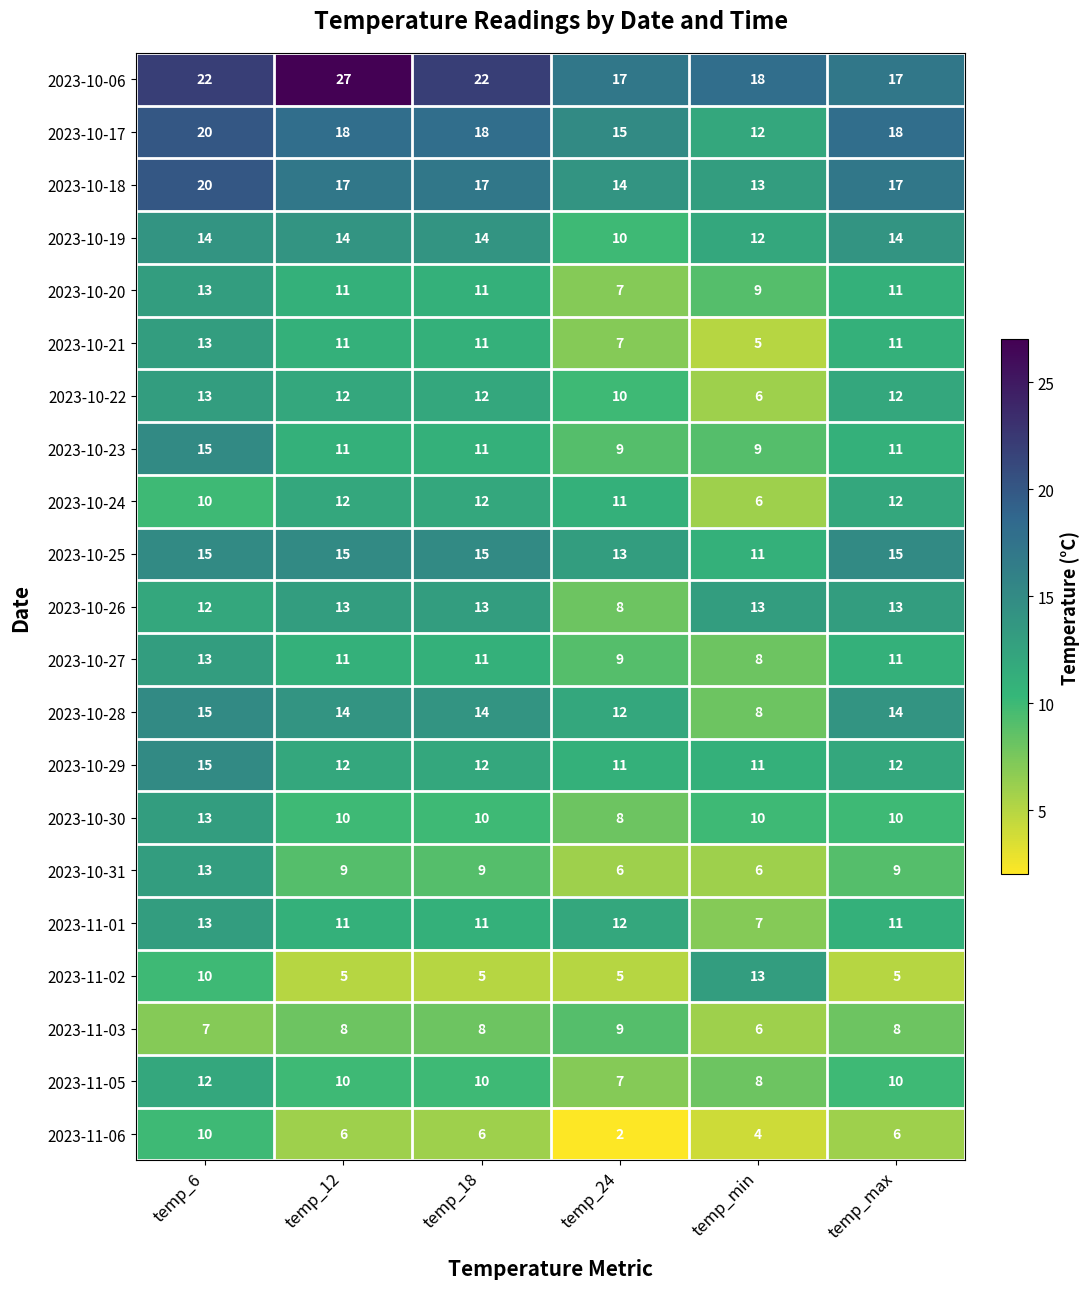

Read the 2023-10-29 value at temp_24.

11